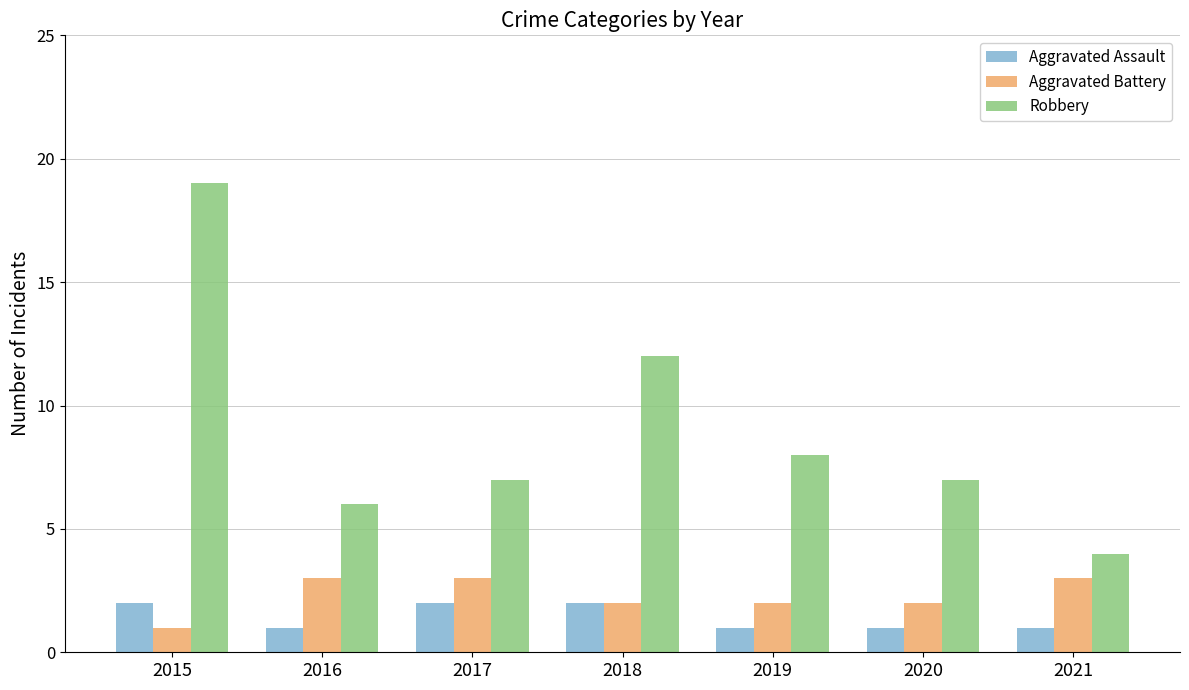

What is the sum of the Aggravated Battery values at 2018 and 2016?

5